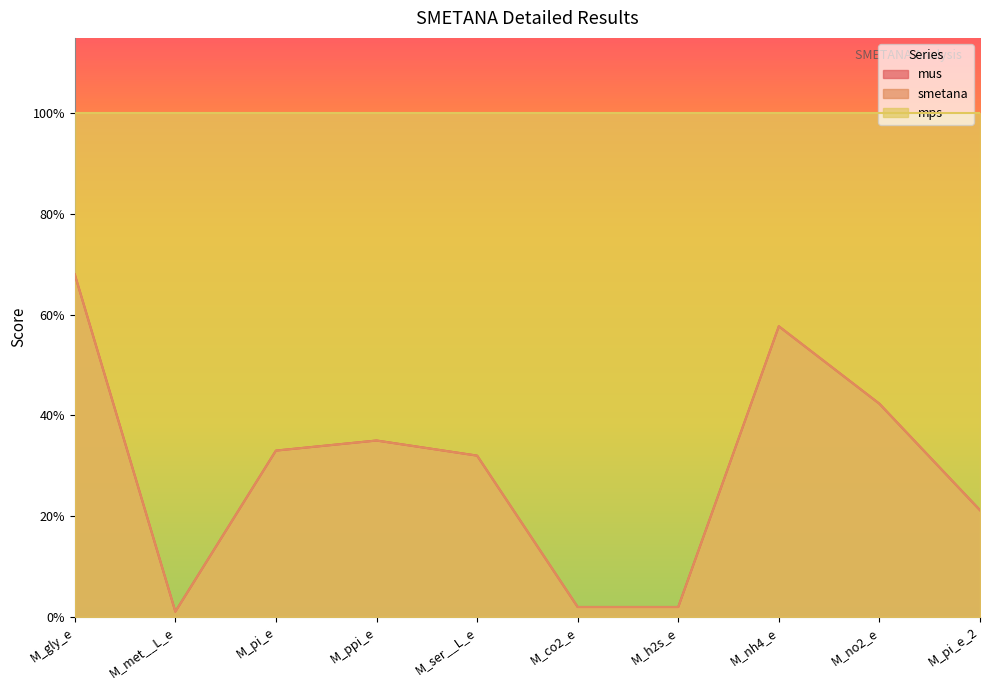

At which label does smetana reach its peak?

M_gly_e